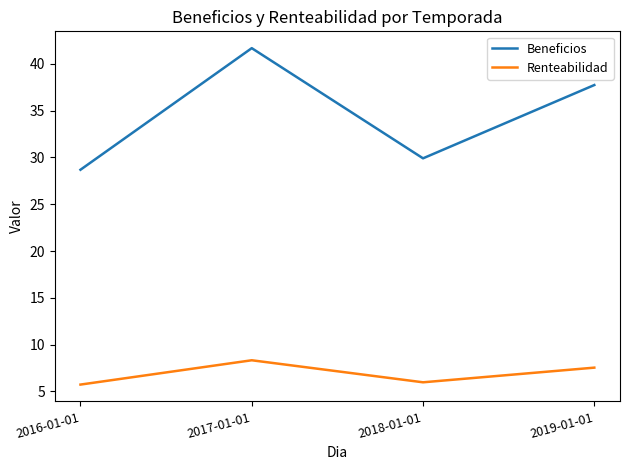

Which category has the highest value in the Renteabilidad series?

2017-01-01